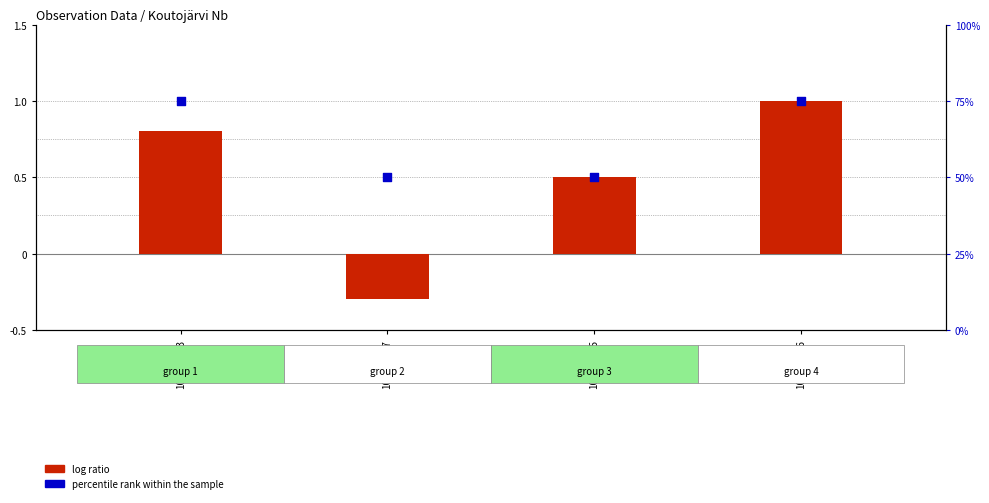

At how many categories does at least one series exceed 48?

4